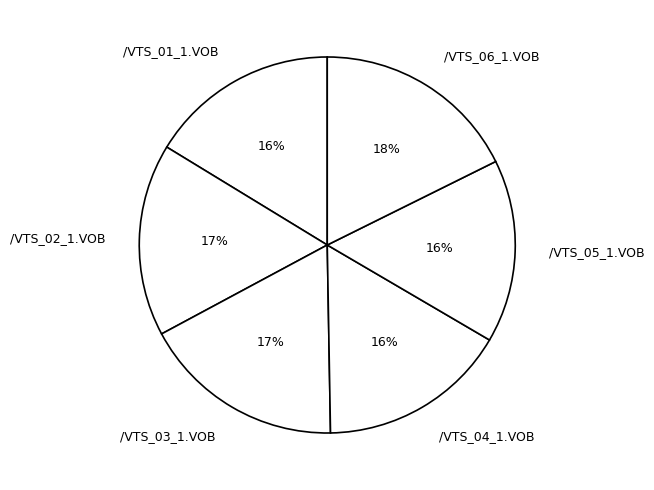

To the nearest percent, what percentage of the pie is /VTS_03_1.VOB?

17%